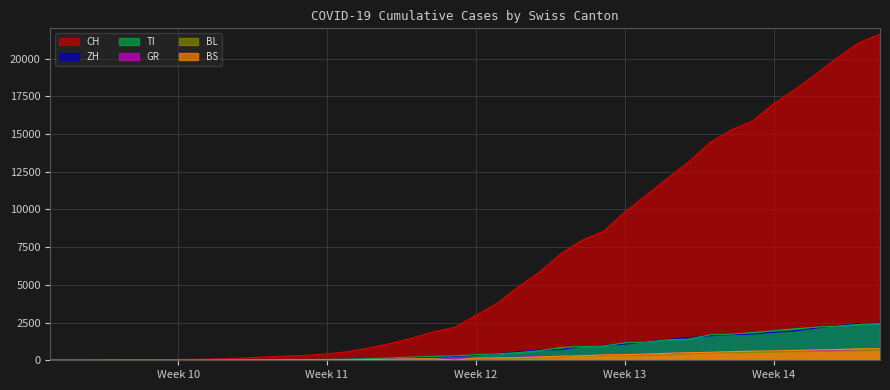

Where is BL nearest to the value 328?

2020-03-25